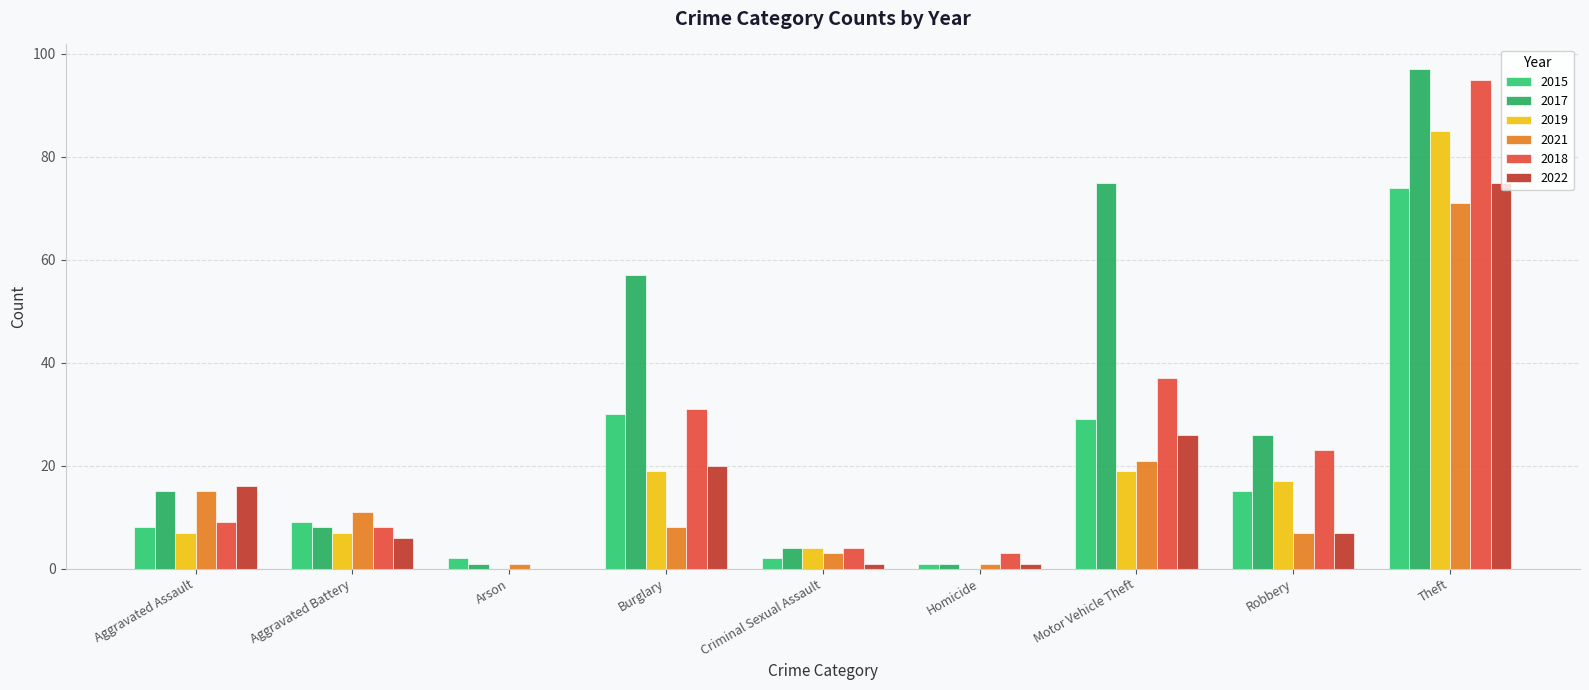

What position from the right is Burglary?

6